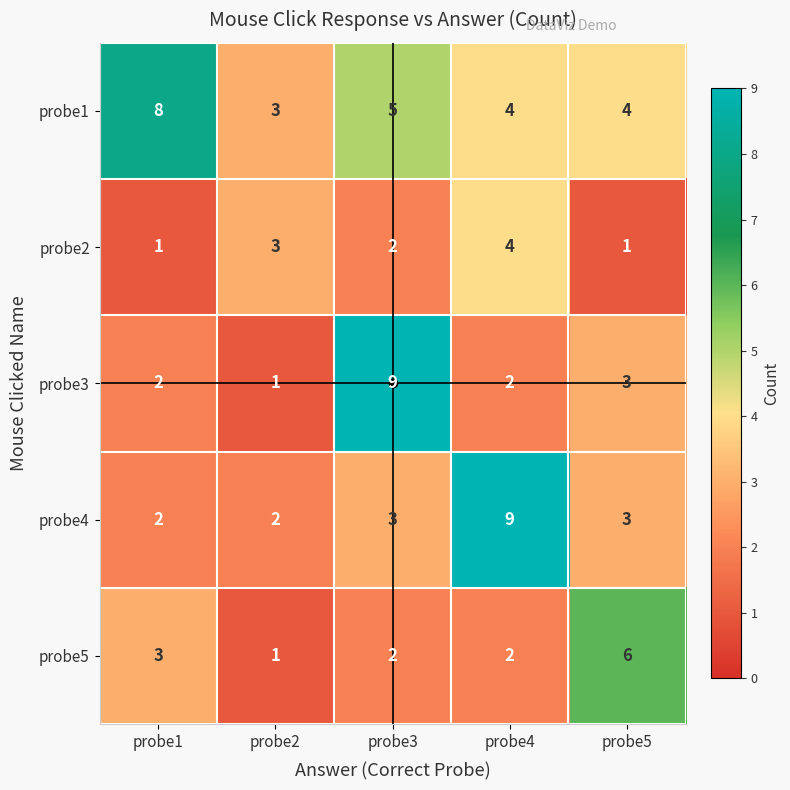

Which category has the lowest value in the probe1 series?

probe2